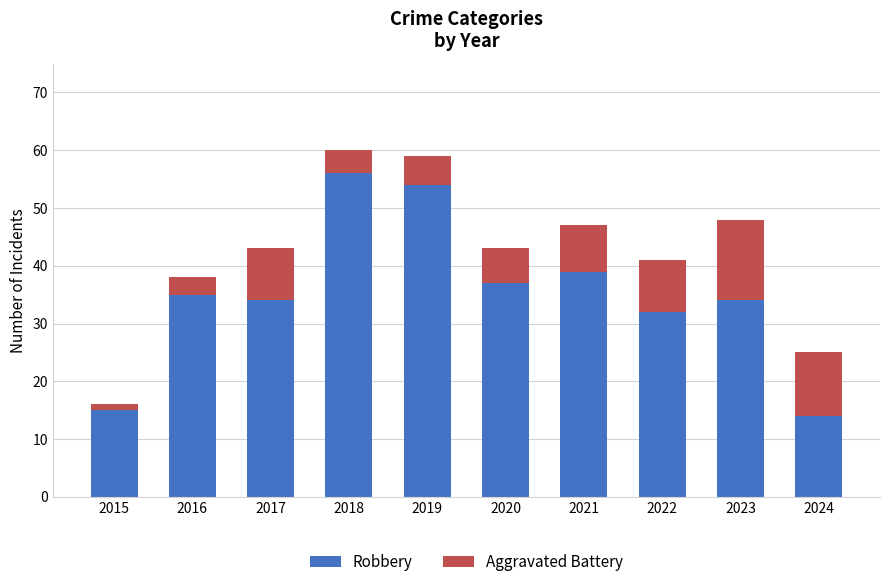

Is it true that Robbery equals 56 at 2018?

True